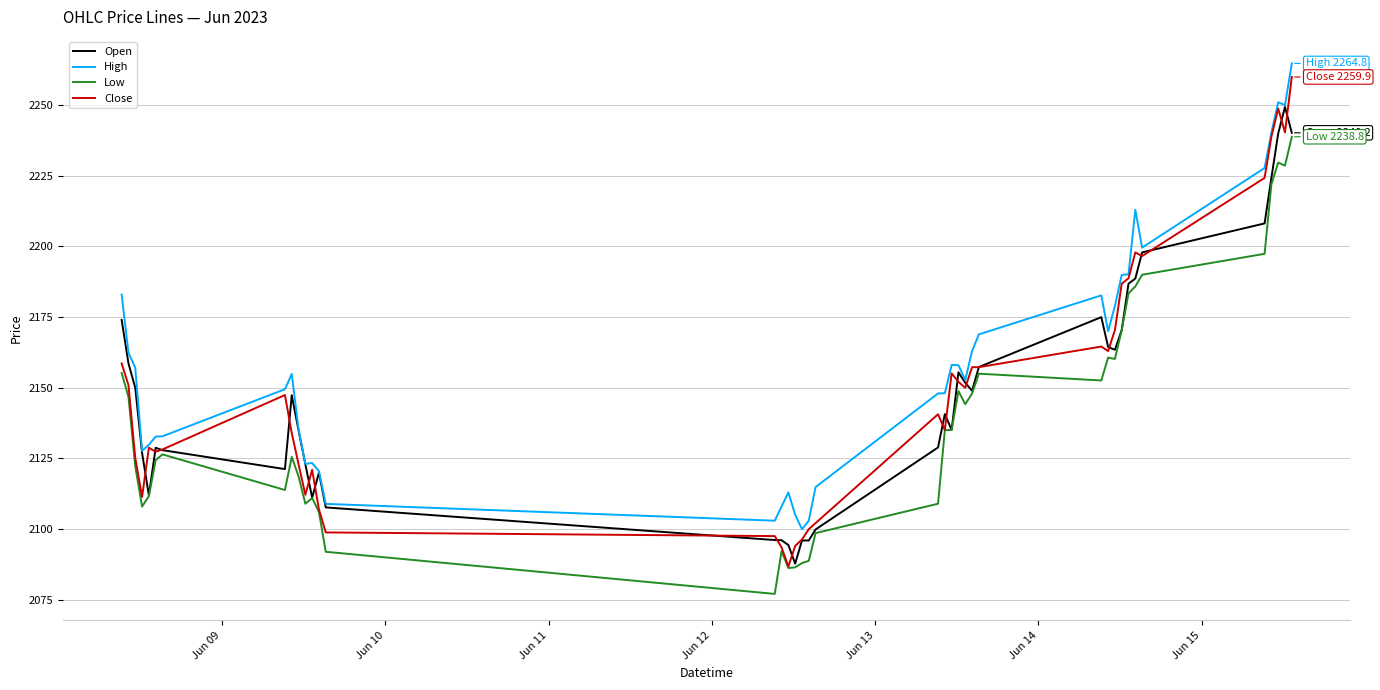

What are all the series names shown in the legend?

Open, High, Low, Close